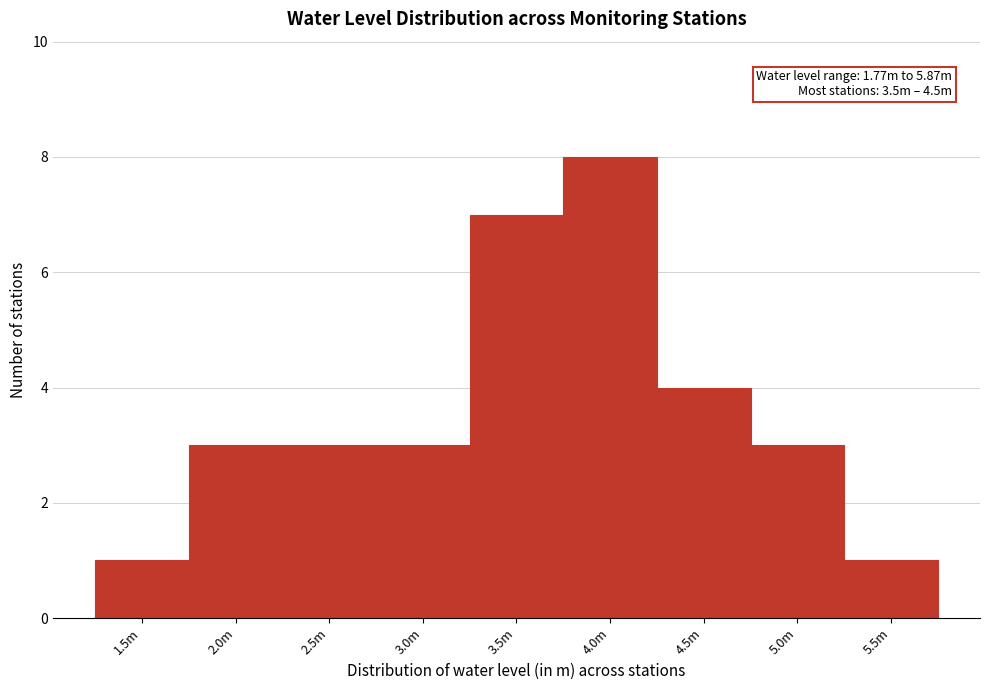

Reading right to left, extract all data points from this chart.

5.5m=1	5.0m=3	4.5m=4	4.0m=8	3.5m=7	3.0m=3	2.5m=3	2.0m=3	1.5m=1